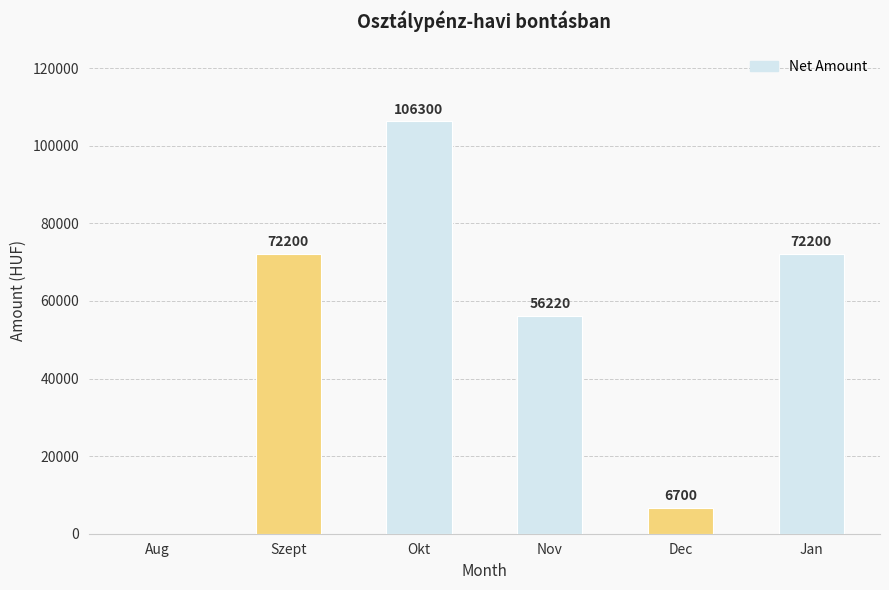

What is the sum of all values?

313620